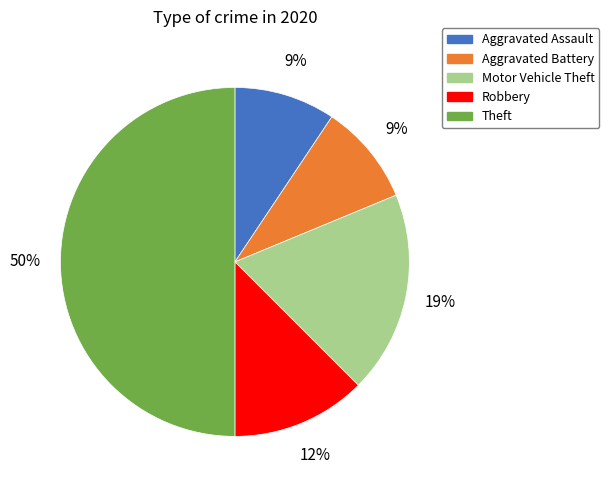

Does Motor Vehicle Theft represent more than half of the total?

No